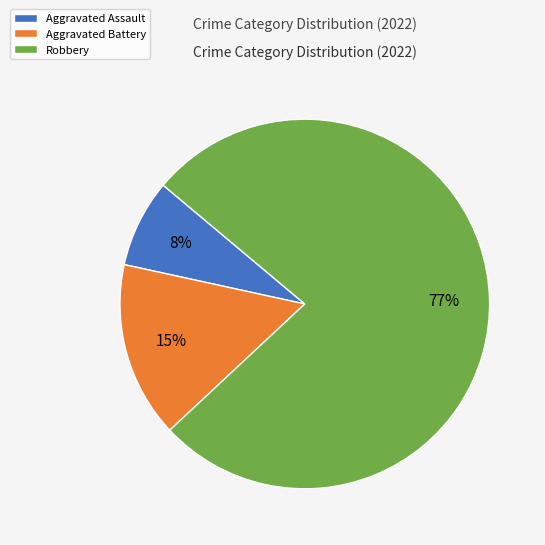

To the nearest percent, what is the difference between the Aggravated Battery and Robbery slice percentages?

62%